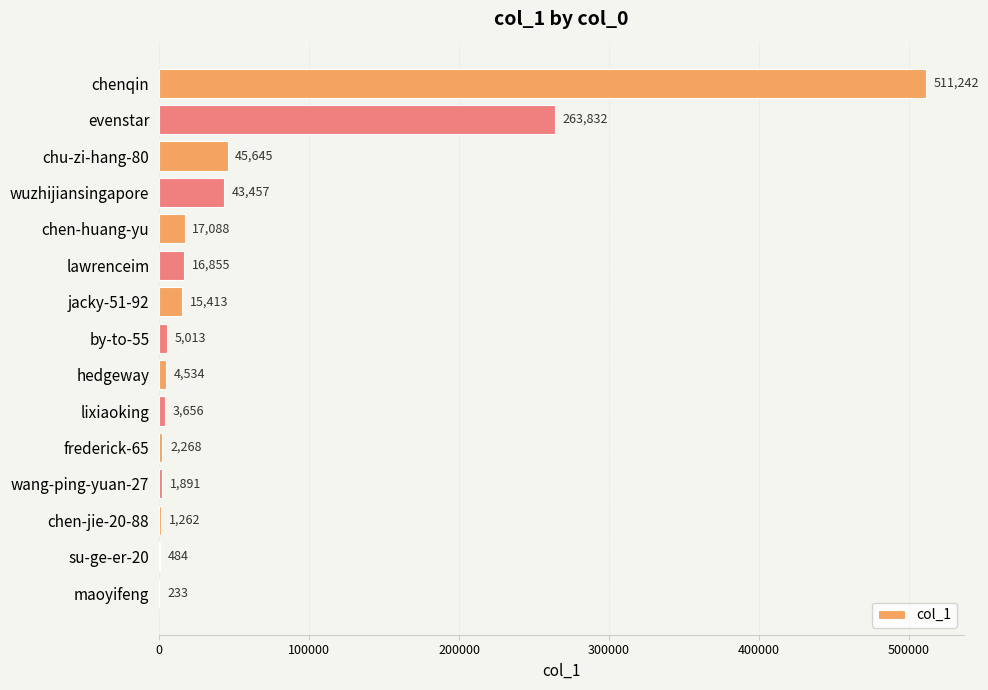

Approximately how many times larger is the value at jacky-51-92 compared to chen-huang-yu?

0.9